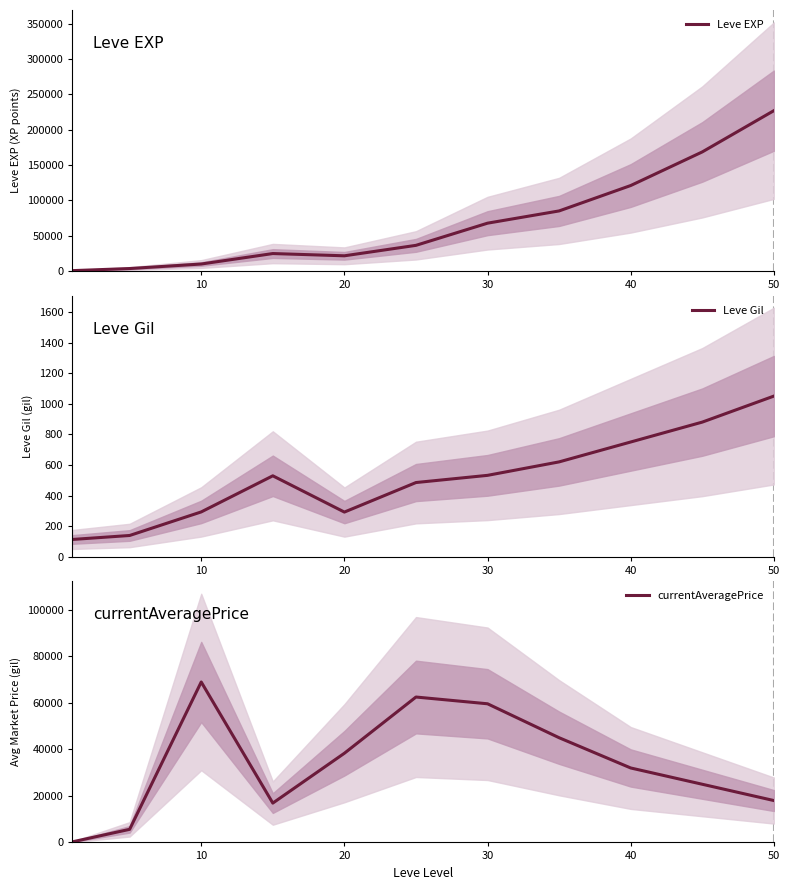

True or false: Leve EXP has a value of 226800 at 50.

True